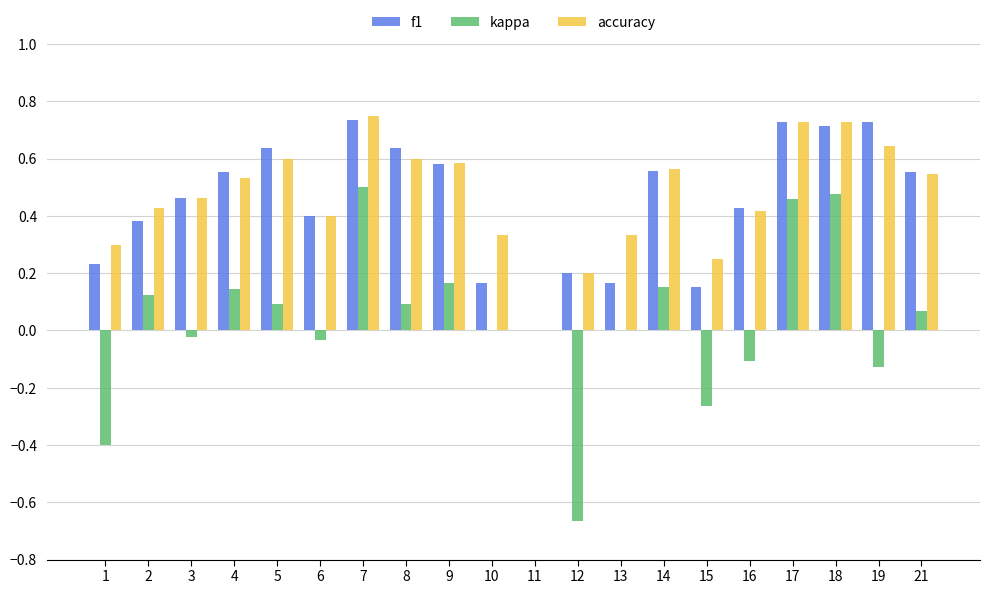

The value of accuracy at 10 is 0.5. True or false?

False